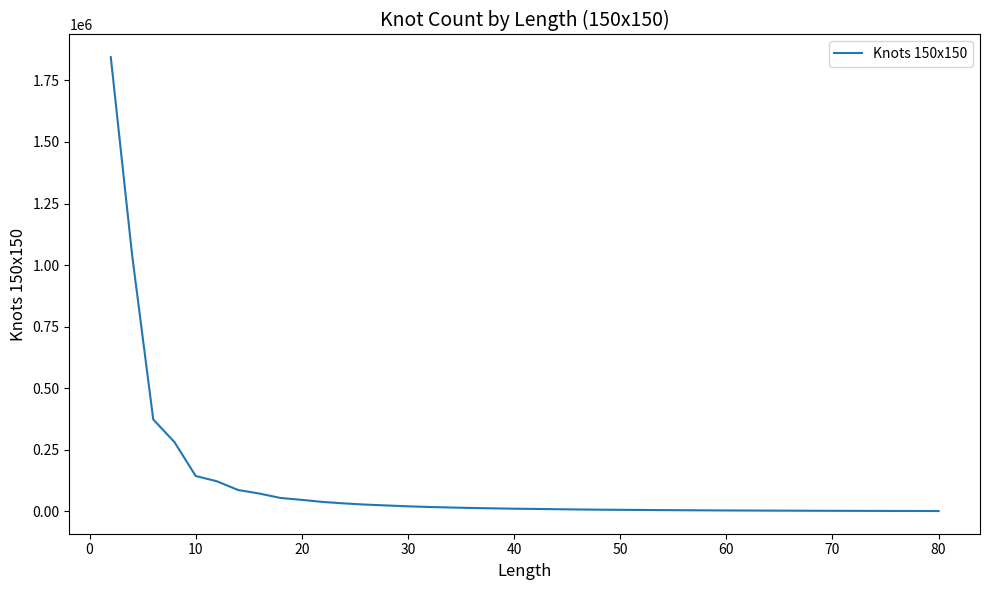

What is the minimum value shown in the chart?

1818